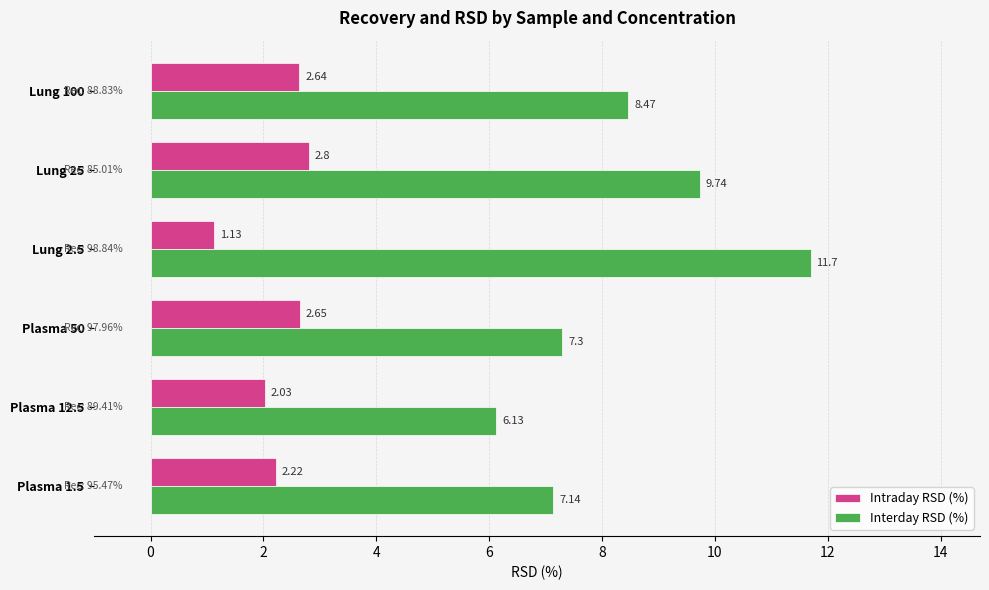

Rank the series by their average value, from lowest to highest.

Intraday RSD (%), Interday RSD (%)